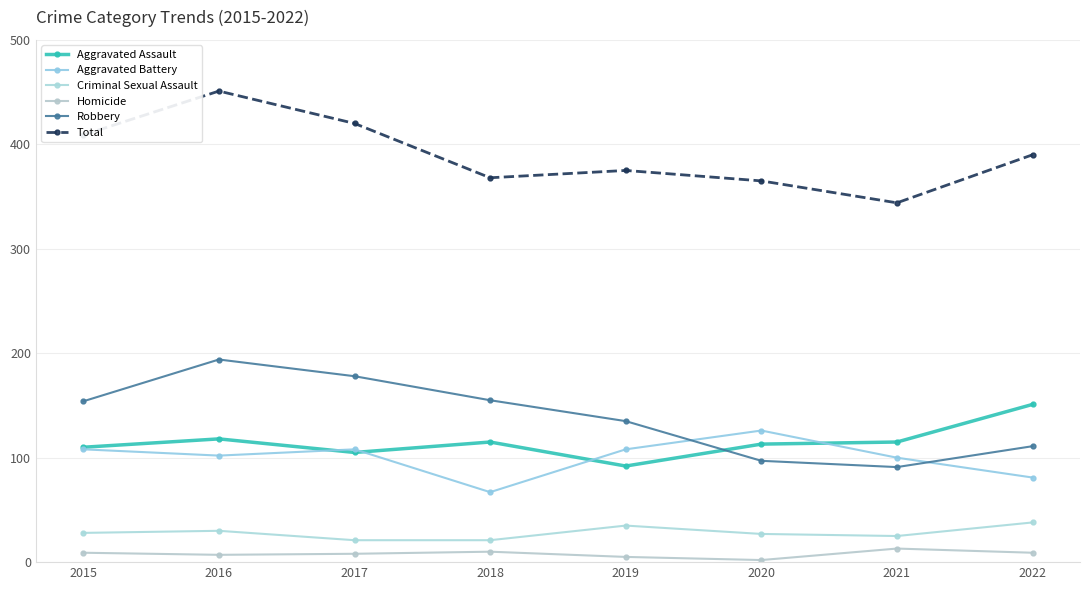

What is the sum of the Homicide values at 2021 and 2016?

20